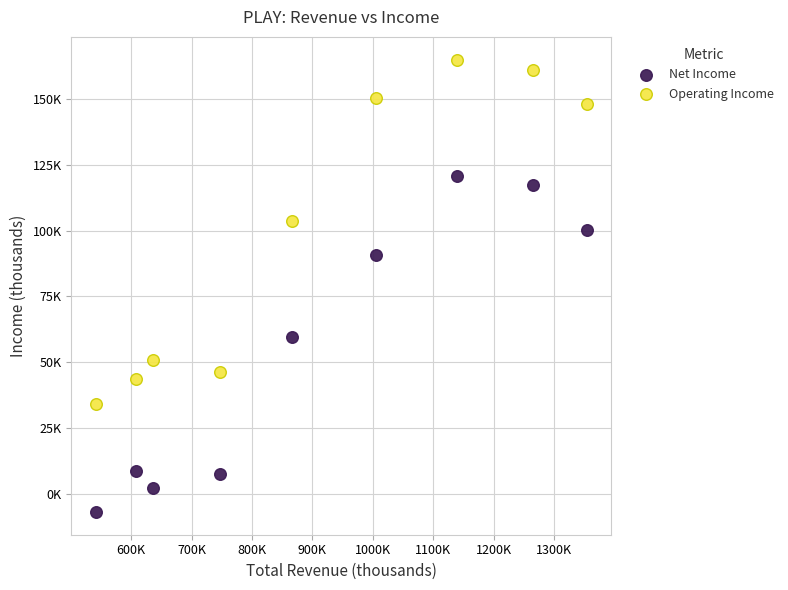

Which series has the widest spread of Y values?

Operating Income